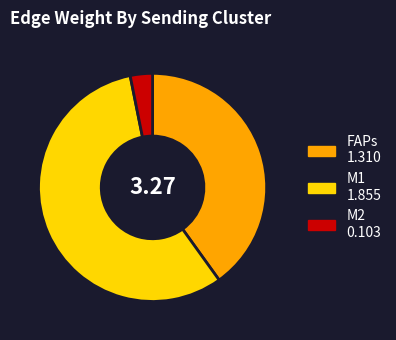

Is FAPs the majority of the pie?

No